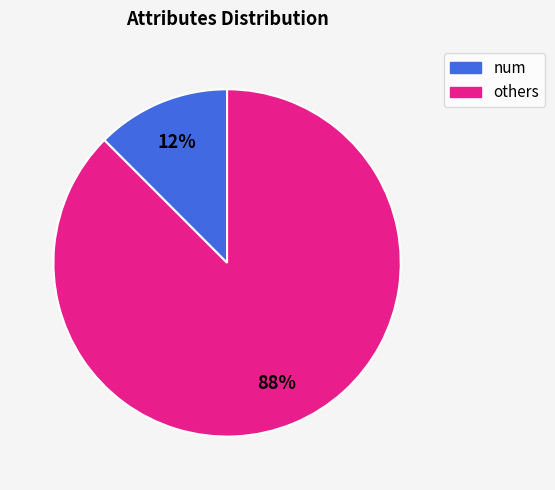

Count the number of slices in the pie.

2